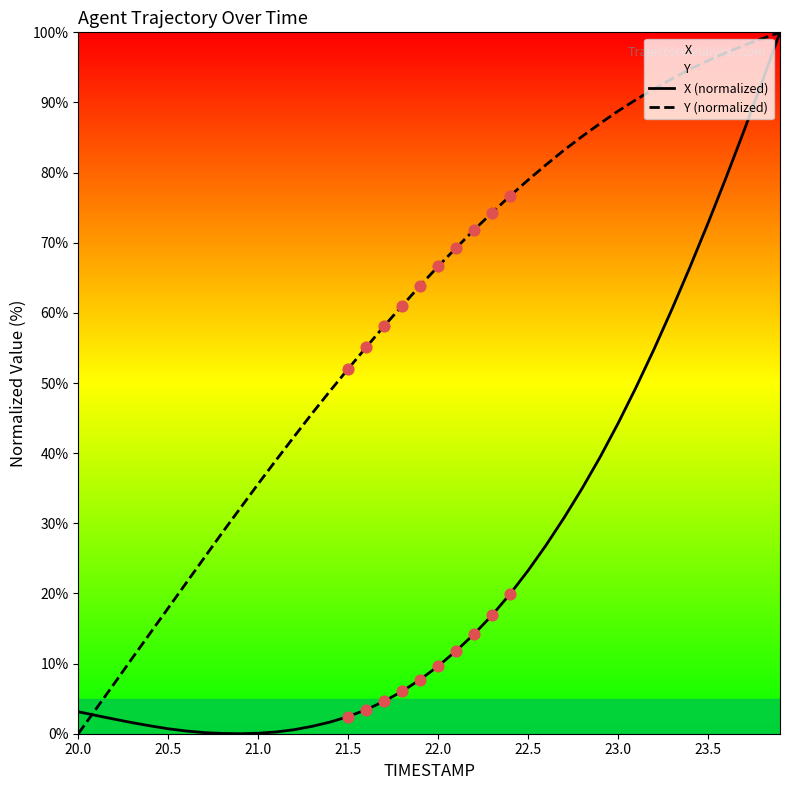

Which series has the largest Y range (max minus min)?

X (normalized)